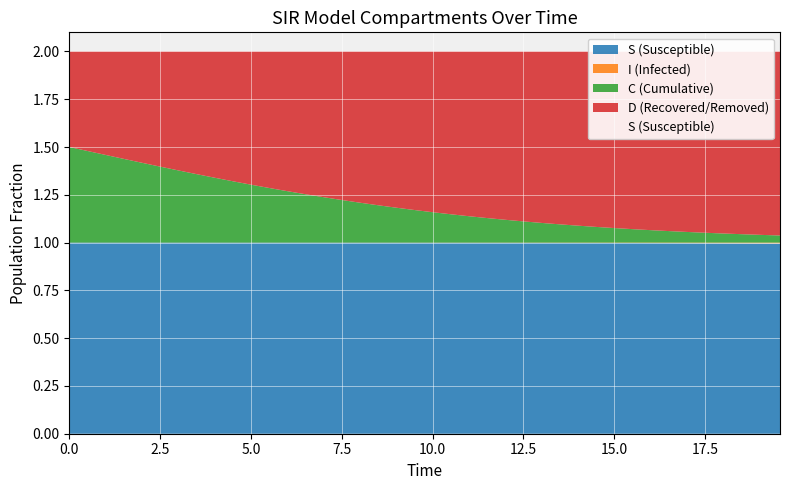

Read the C value at 27.

0.1